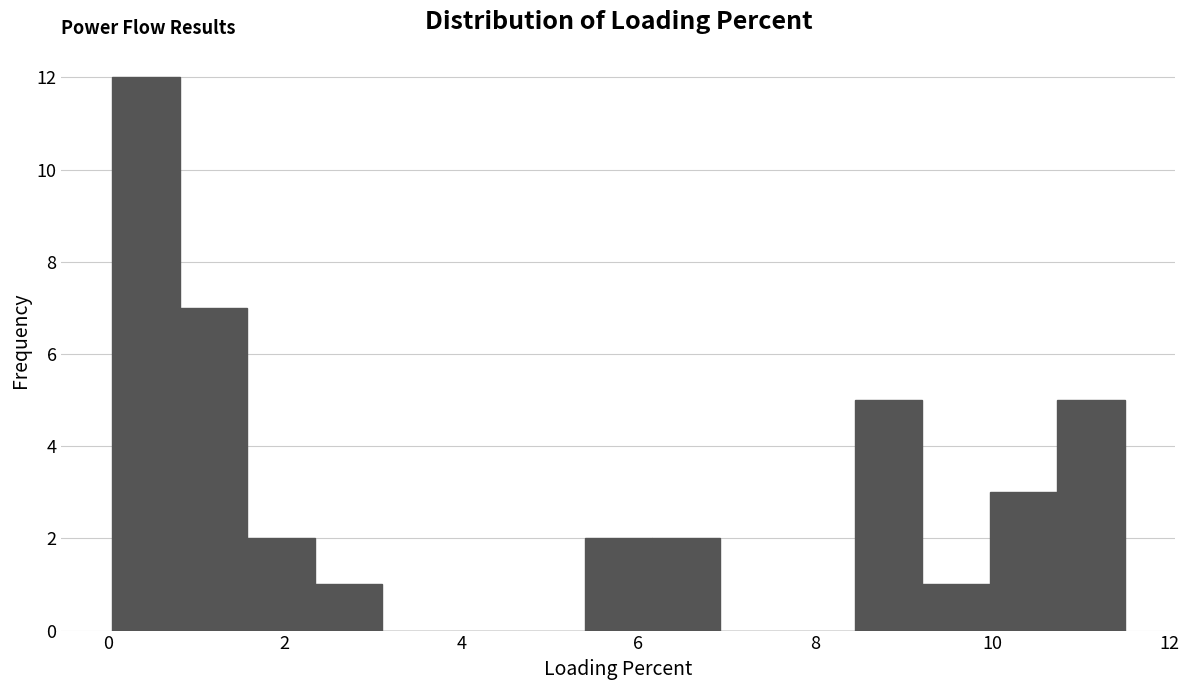

Around what value on the x-axis is the tallest bar? Give the approximate position of its centre, as read against the axis.

0.4